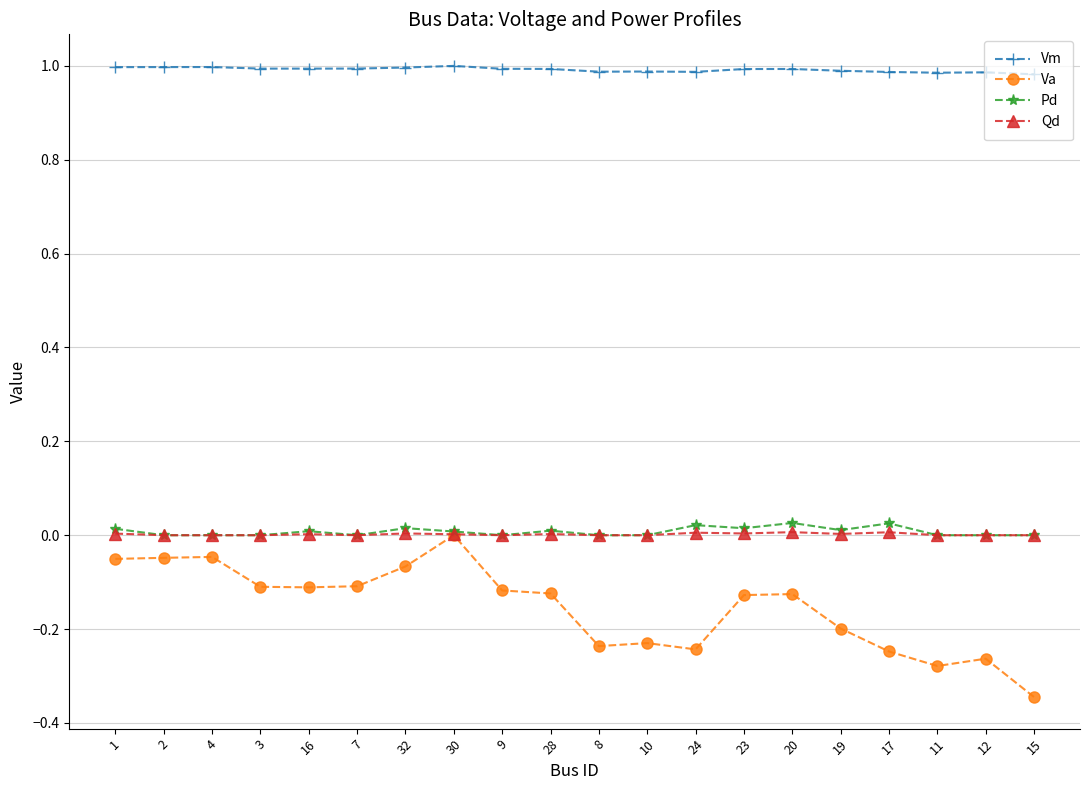

Which series has the largest total across all categories?

Vm